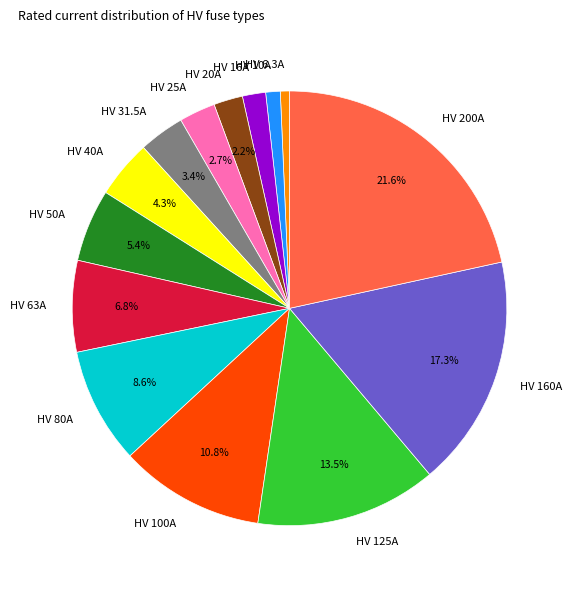

Which has a higher value, HV 20A or HV 40A?

HV 40A